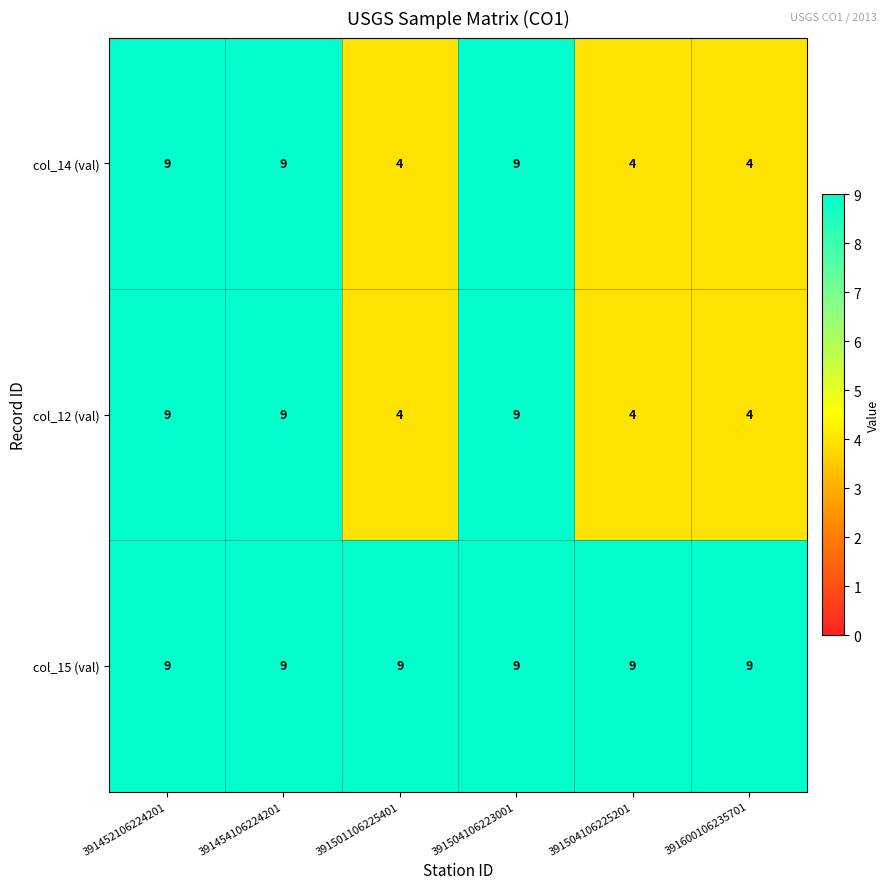

What is the difference between the highest and lowest values at 391501106225401?

5